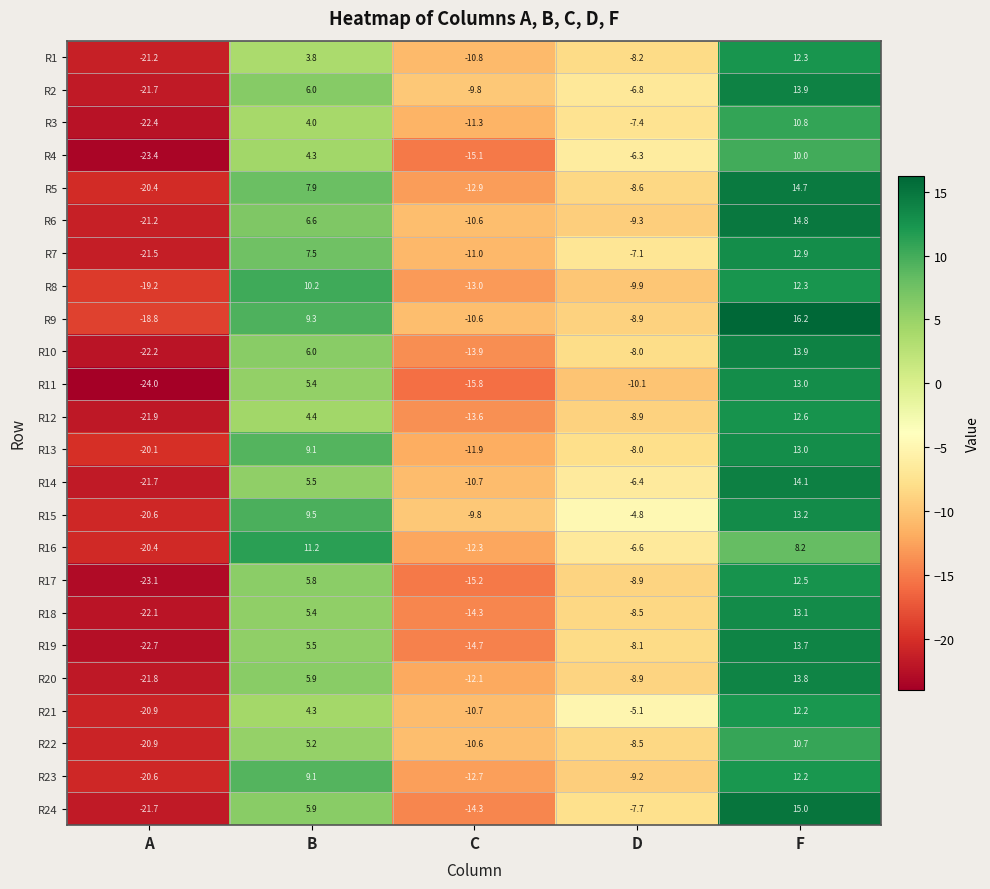

Count the number of data series in this chart.

24